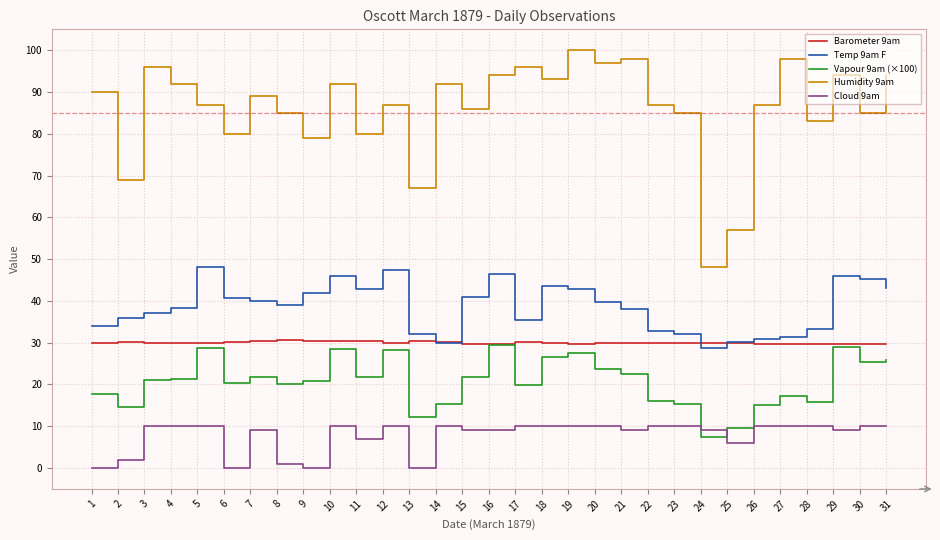

How many Cloud 9am values are between 7 and 10?

24